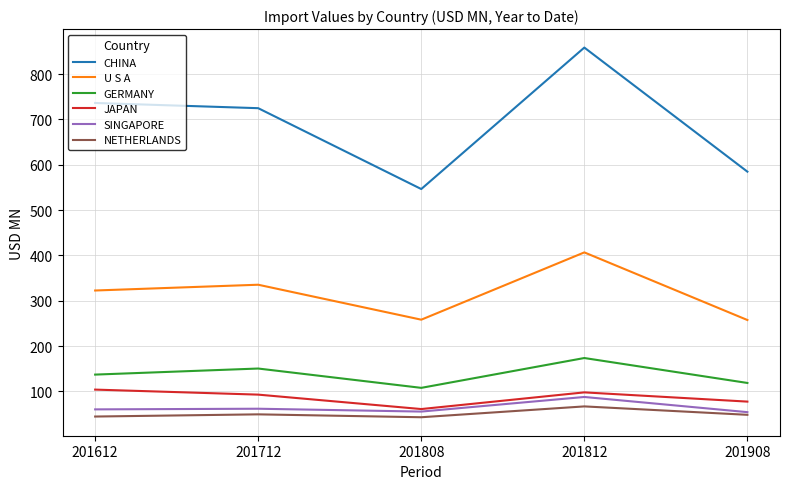

At which label does NETHERLANDS first exceed 48?

201712